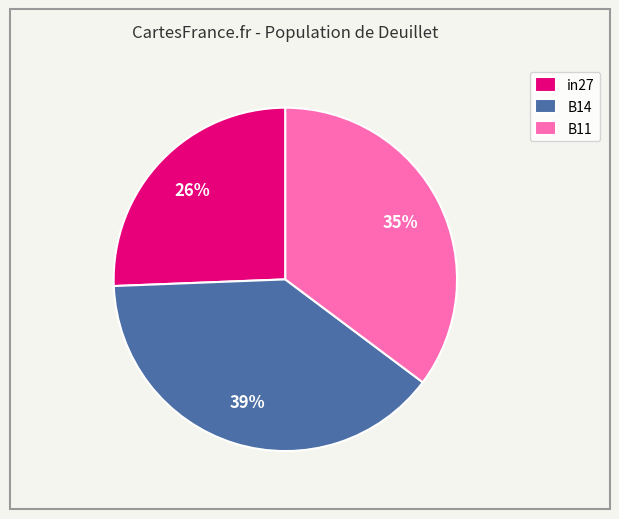

Does B14 represent more than half of the total?

No